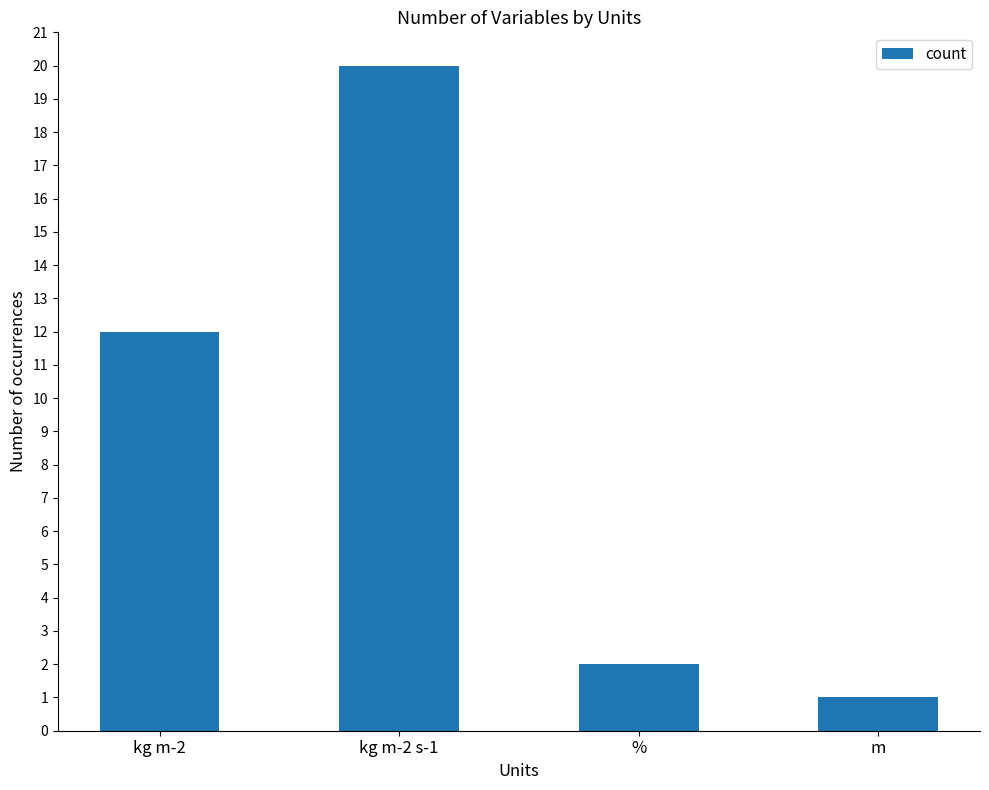

At which label is the value closest to 10?

kg m-2